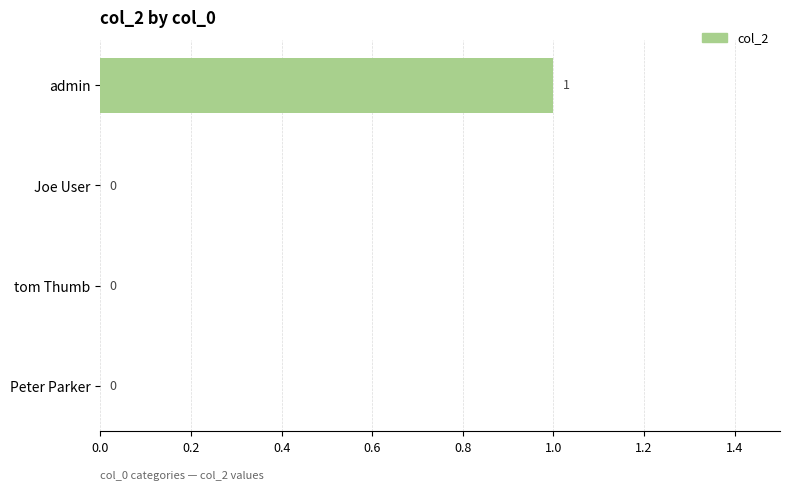

Reading top to bottom, transcribe all the data shown in this chart.

admin=1	Joe User=0	tom Thumb=0	Peter Parker=0